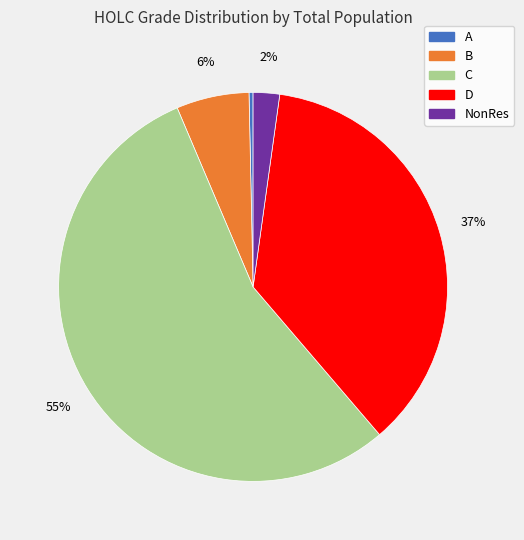

Between A and B, which is larger?

B